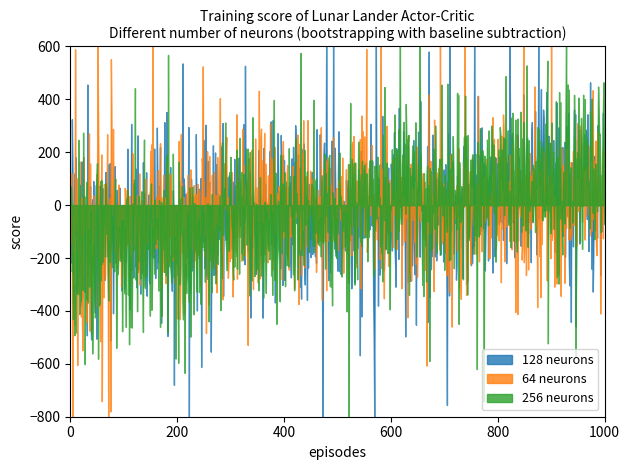

What is the value of the 64 neurons point at the 19th from the left?

55.8